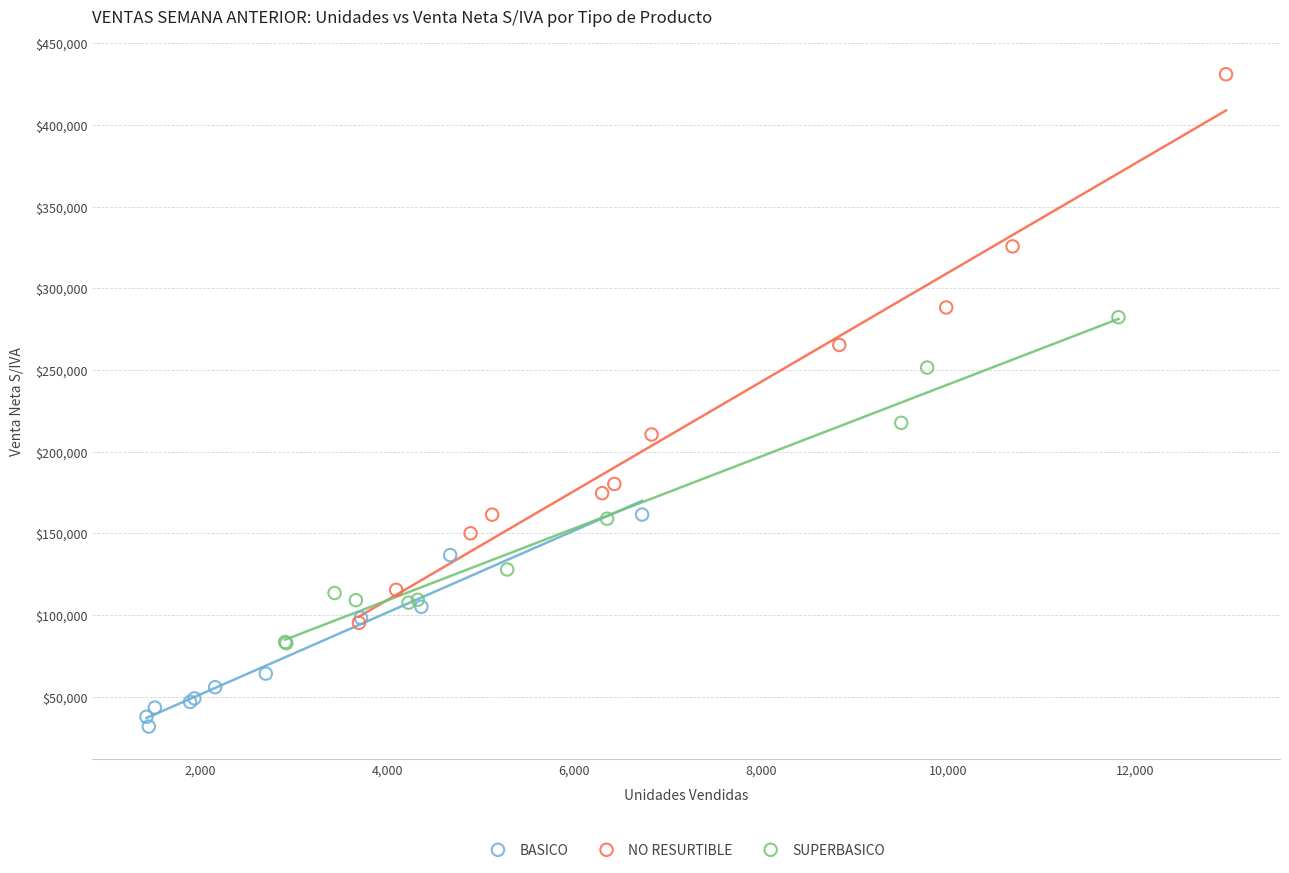

Which series has the largest Y range (max minus min)?

NO RESURTIBLE